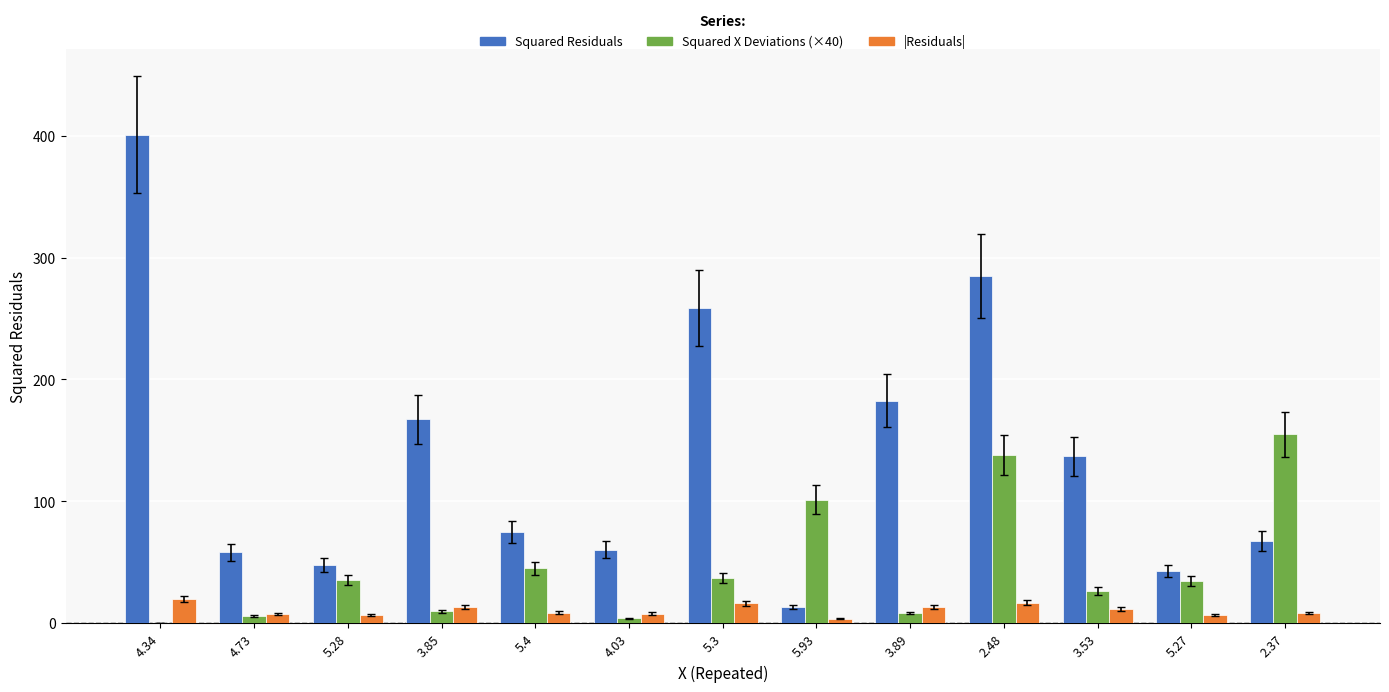

Is the value of |Residuals| at 2.48 greater than the value of Squared X Deviations (×40) at 5.27?

No